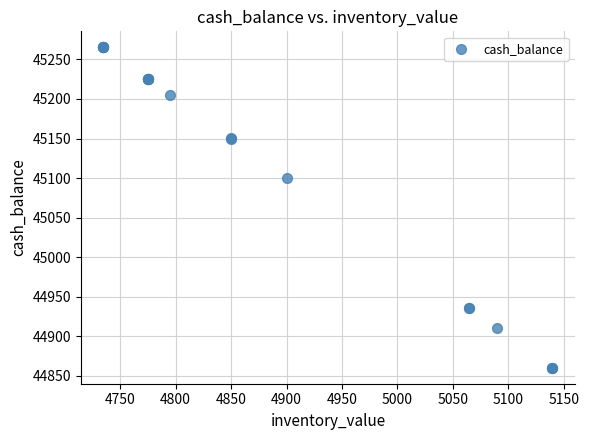

What Y value in the scatter plot is closest to 45062?

45099.7